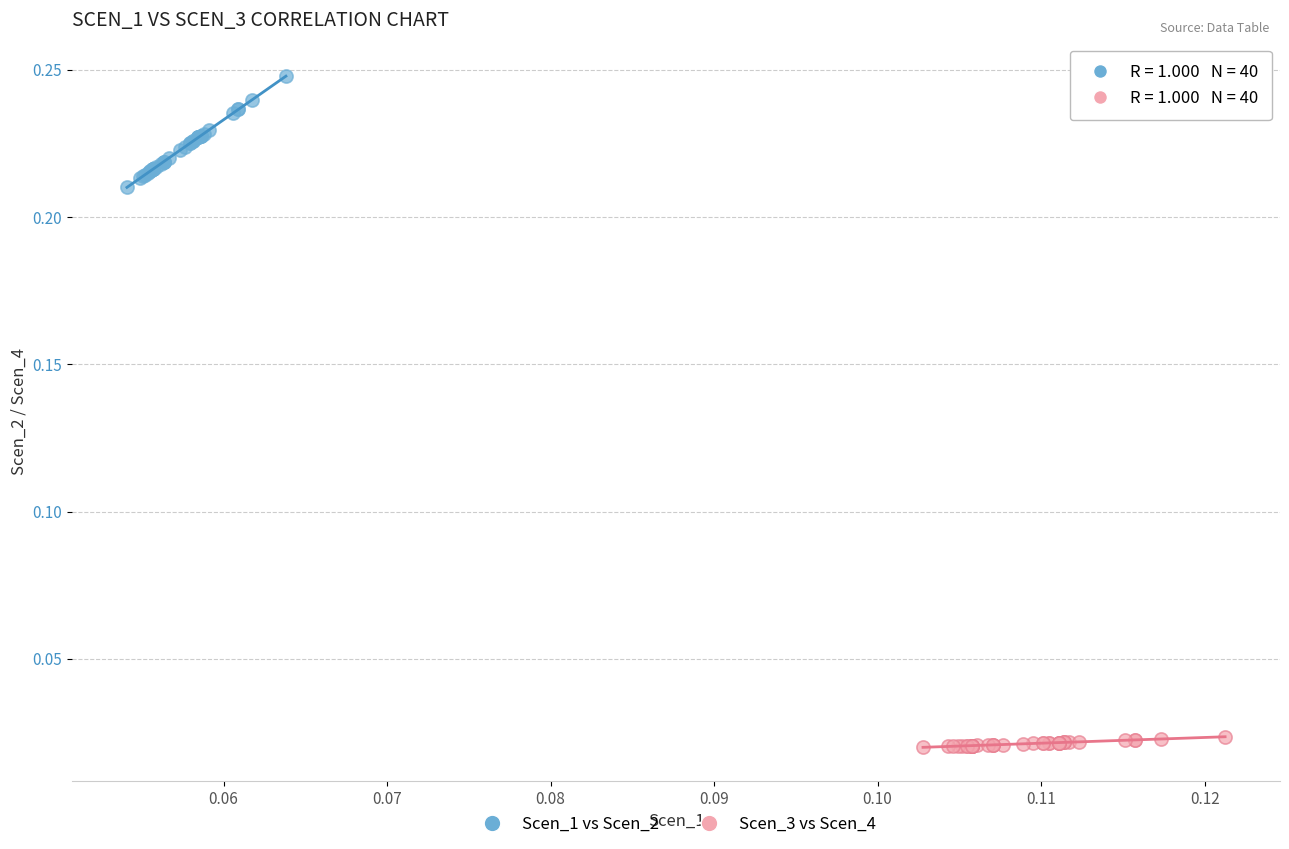

Which series contains the highest Y value?

Scen_1 vs Scen_2